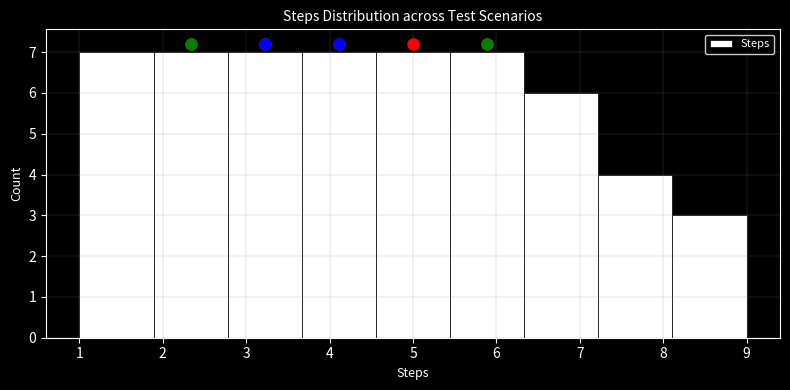

Reading left to right, transcribe this chart: for each bar, give the range it covers on the x-axis and its height. Neither the bar edges nor the heights are printed on the chart, so give them approximately, as read against the axes.

1.0 to 1.9: 7
1.9 to 2.8: 7
2.8 to 3.7: 7
3.7 to 4.6: 7
4.6 to 5.4: 7
5.4 to 6.3: 7
6.3 to 7.2: 6
7.2 to 8.1: 4
8.1 to 9.0: 3